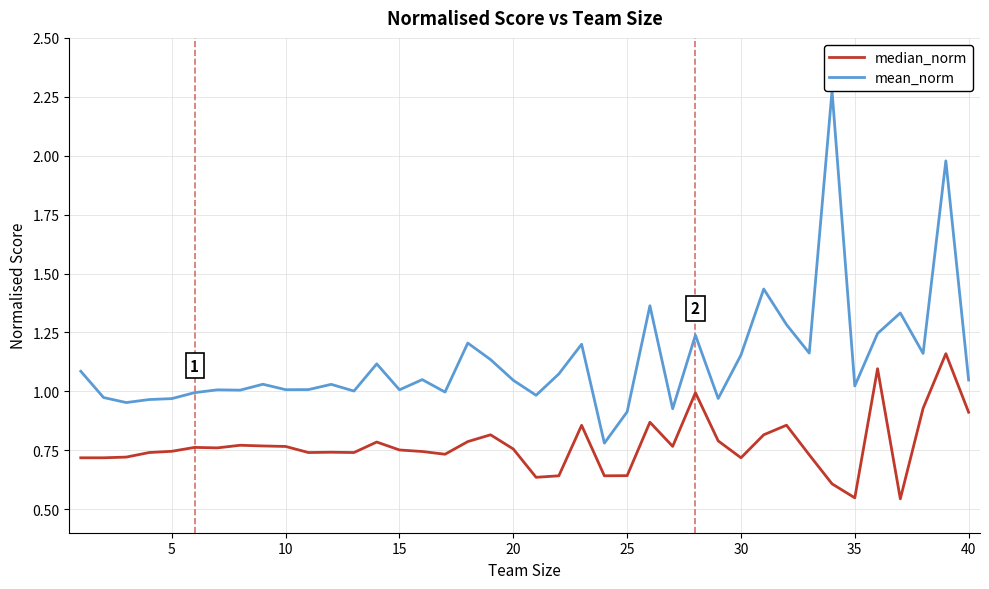

What is the highest value of the mean_norm series?

2.3